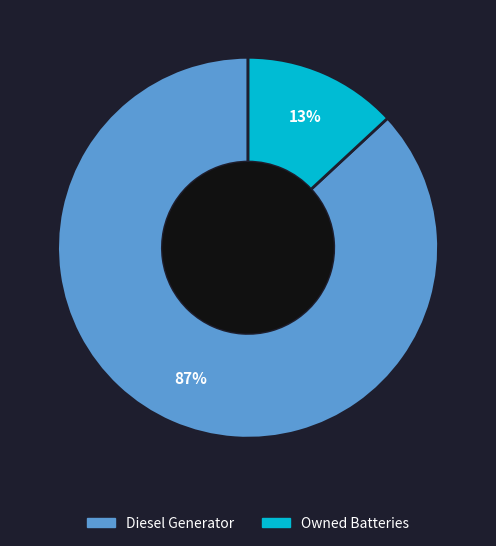

To the nearest percent, what is the difference between the largest and smallest slice percentages?

74%